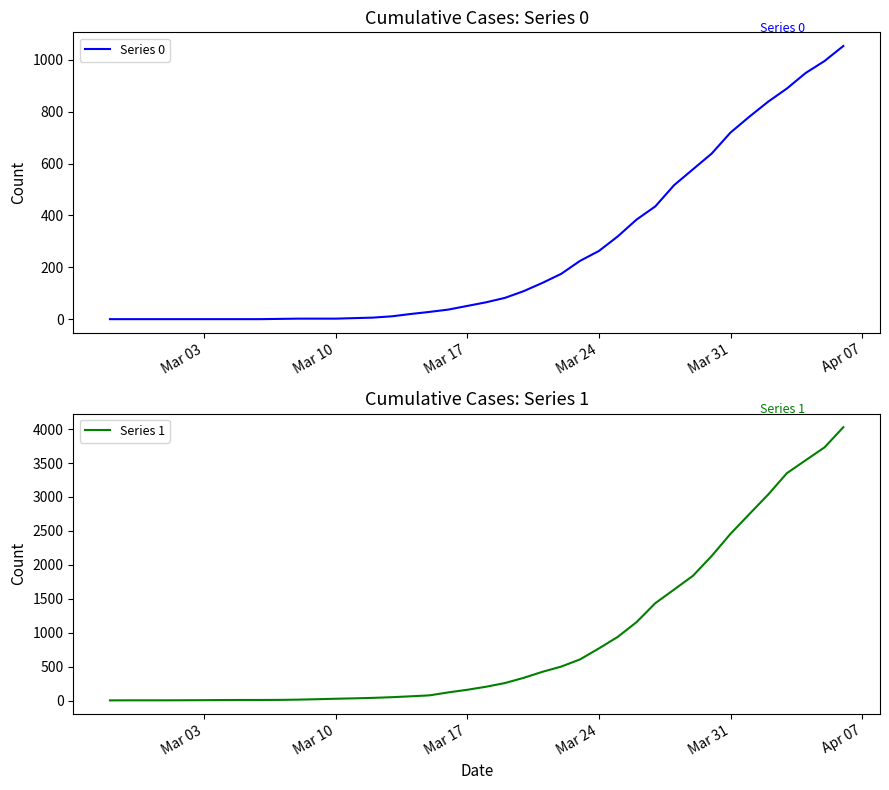

True or false: Series 1 and Series 0 intersect in this chart.

False